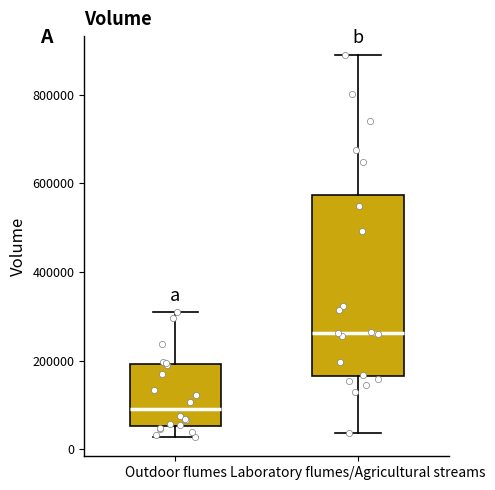

Which box has the highest median line?

Laboratory flumes/Agricultural streams